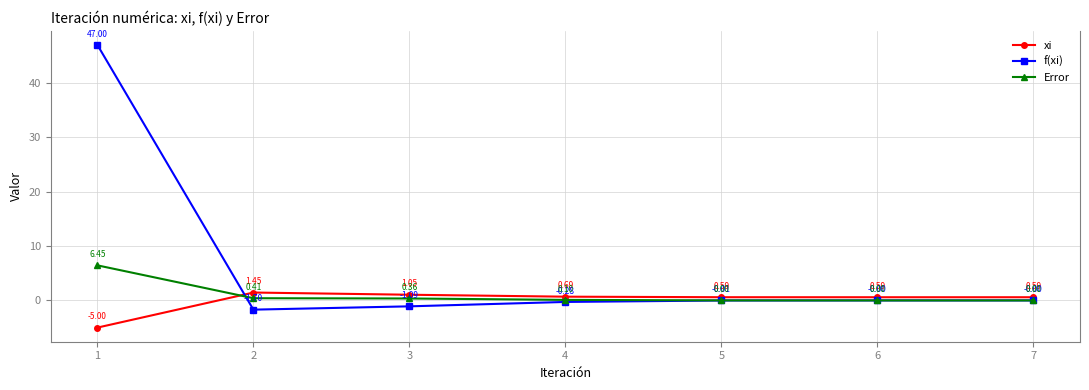

After their last crossing, which series has the higher values: xi or Error?

xi